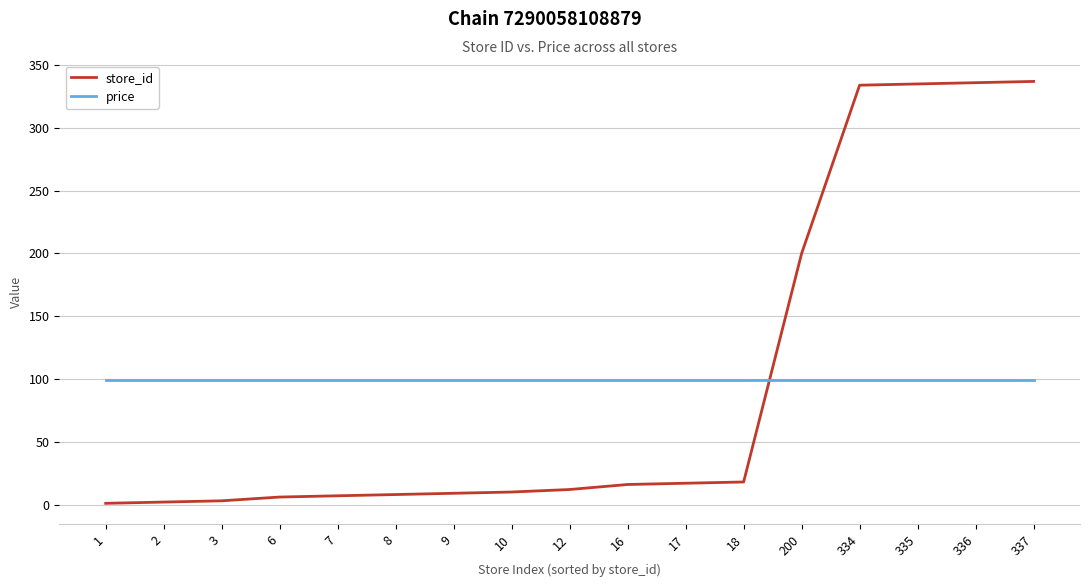

What is the minimum value for price?

99